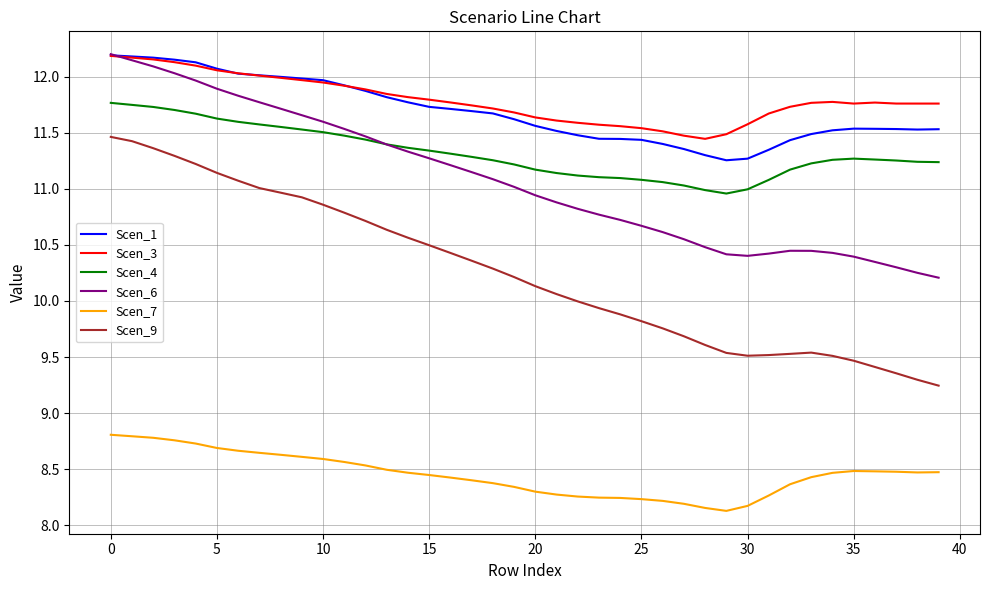

True or false: Scen_9 and Scen_4 intersect in this chart.

False